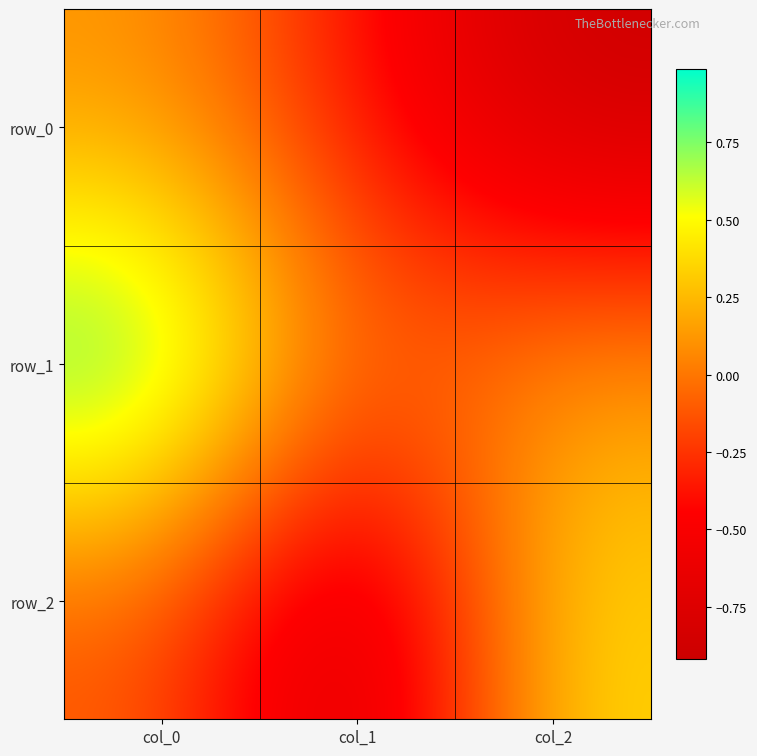

What is the sum of the row_0 values at col_0 and col_2?

-0.8